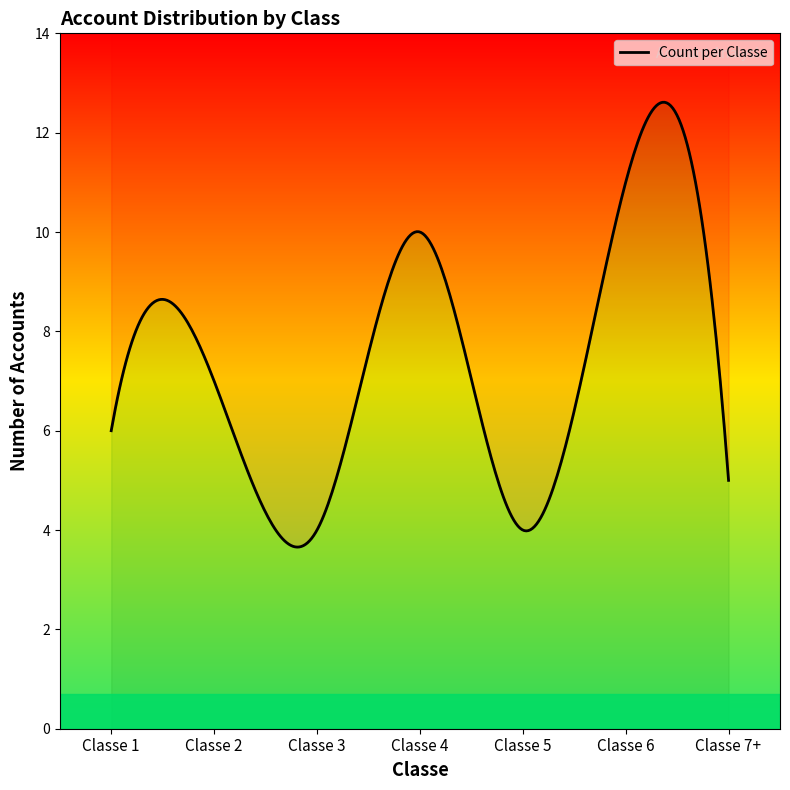

Where is the data nearest to the value 7?

Classe 2